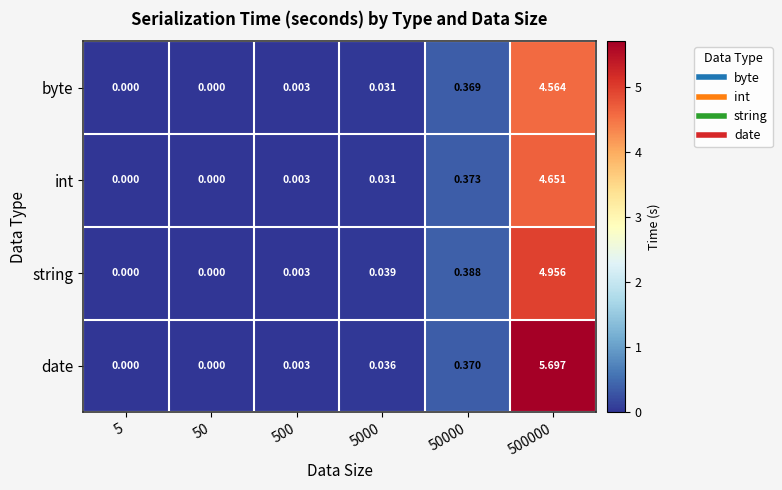

At how many categories does at least one series exceed 1?

1